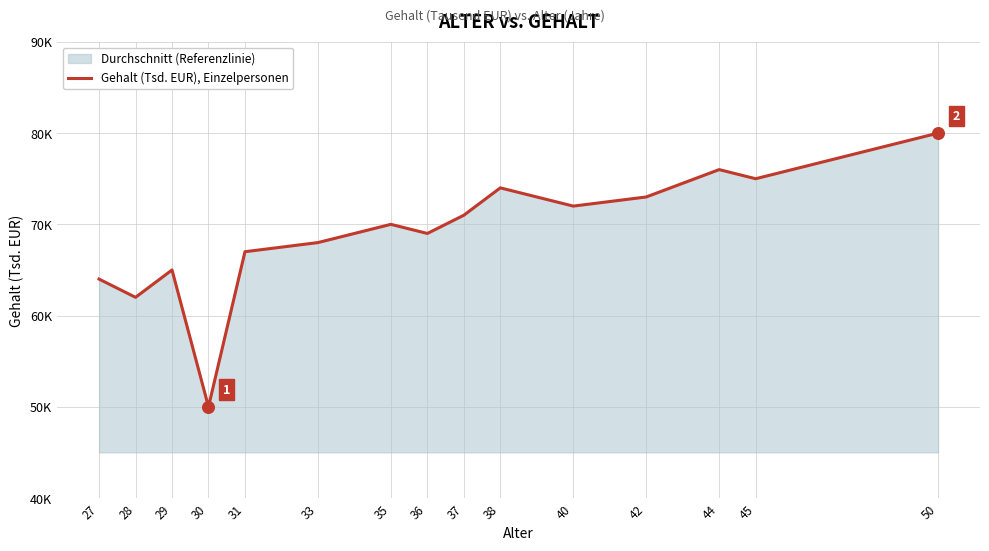

Which has a higher value, 38 or 36?

38